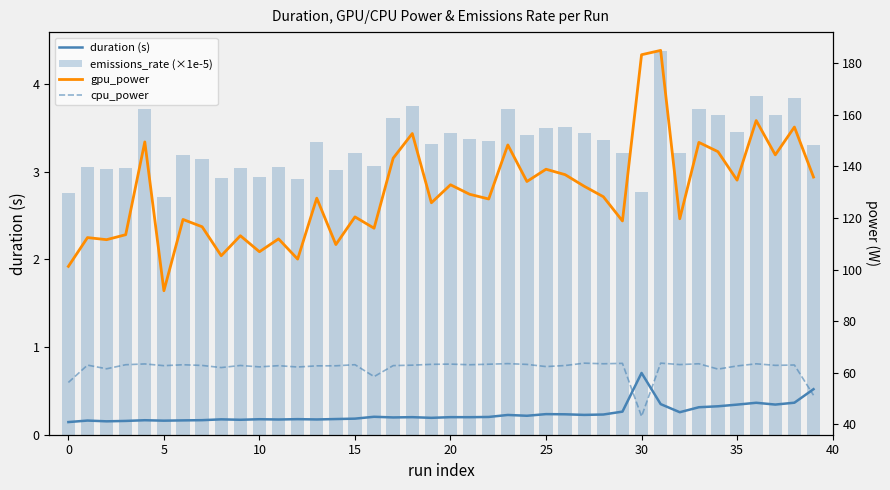

What is the lowest value of the emissions_rate (×1e-5) series?

2.7